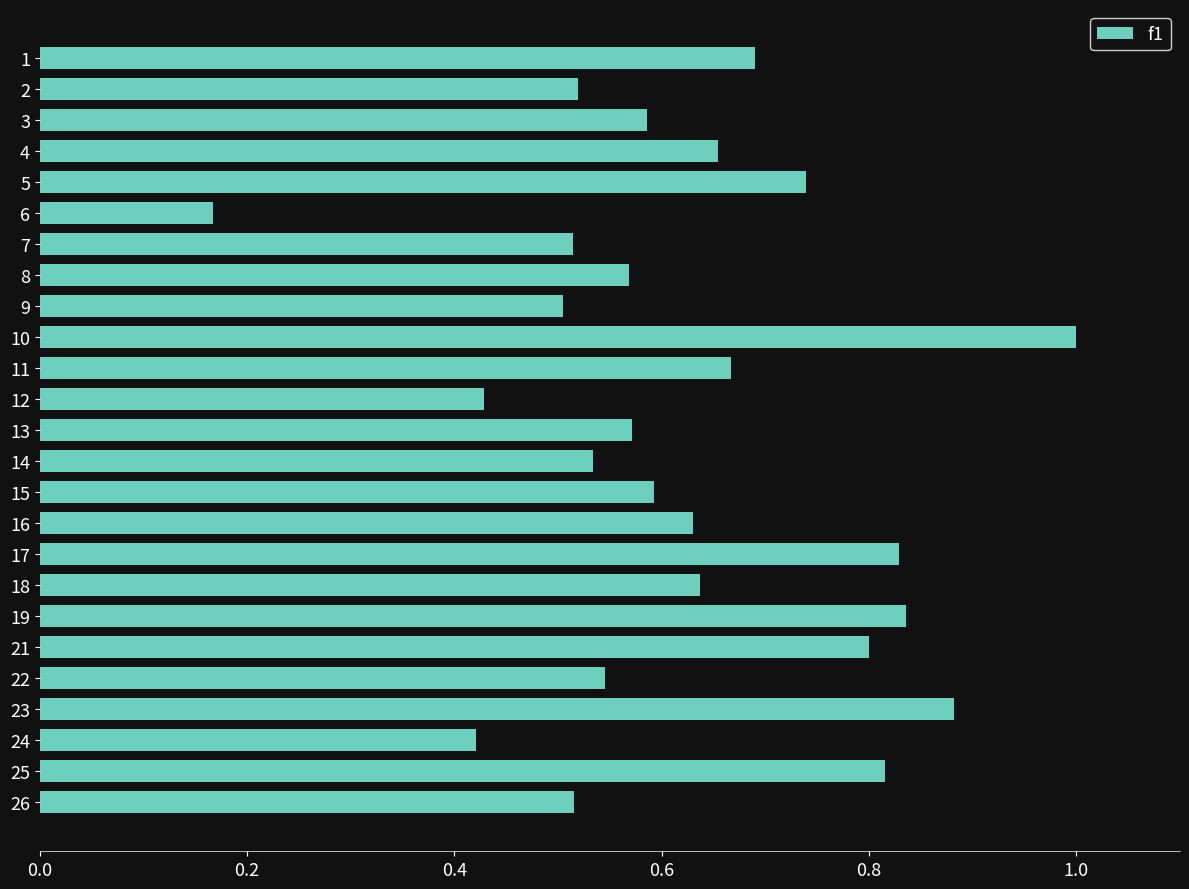

What is the change in value from 13 to 16?

+0.1